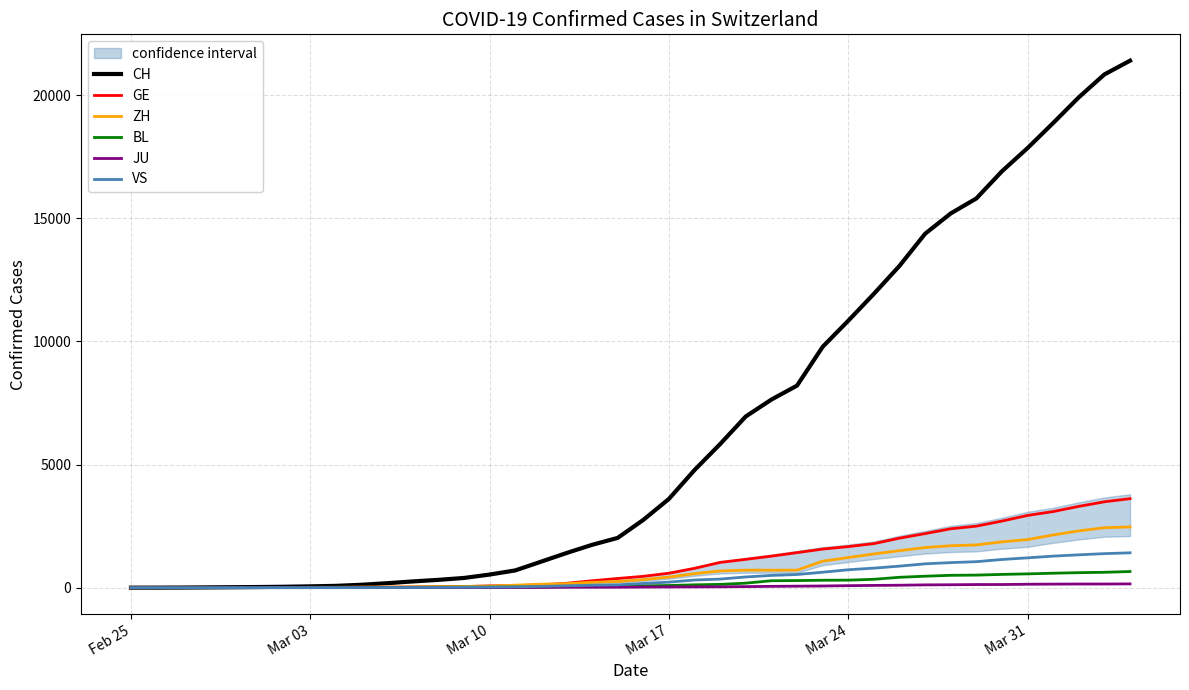

True or false: GE and JU intersect in this chart.

False